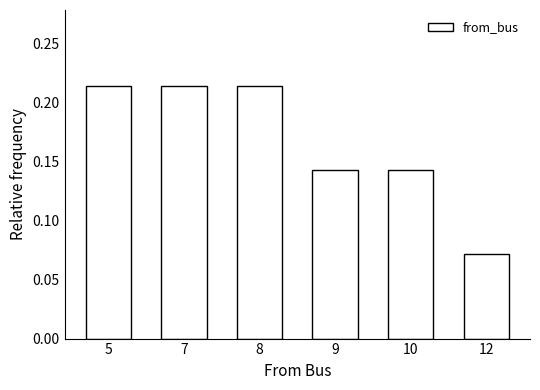

What is the sum of all values?

1.0